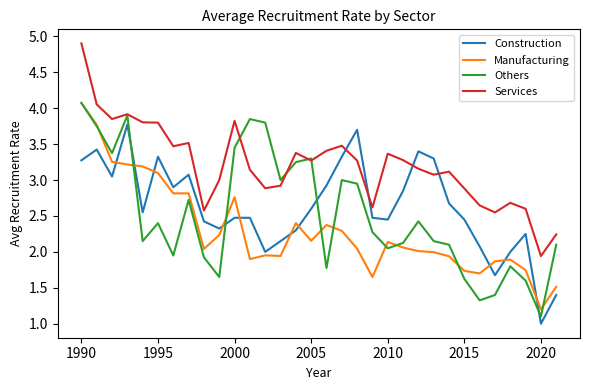

Which series has the largest total across all categories?

Services